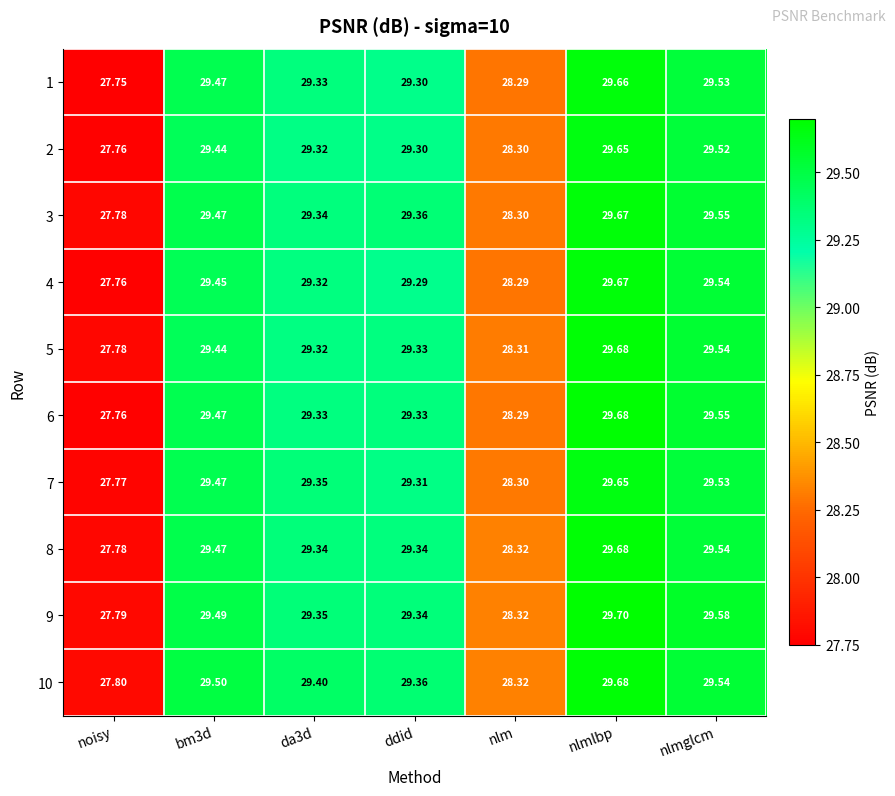

How many data points in 4 are above 29?

5